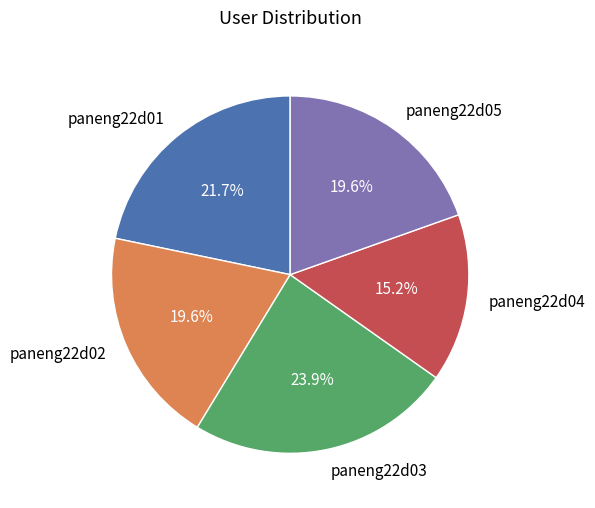

What is the smallest slice in the pie chart?

paneng22d04